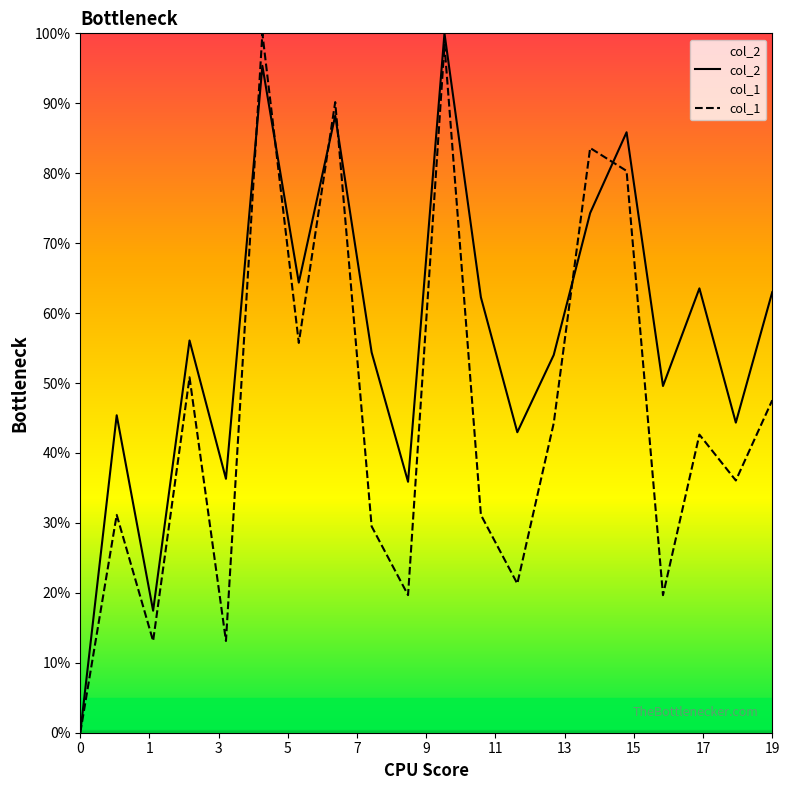

Does the chart display data point markers on the line(s)?

No